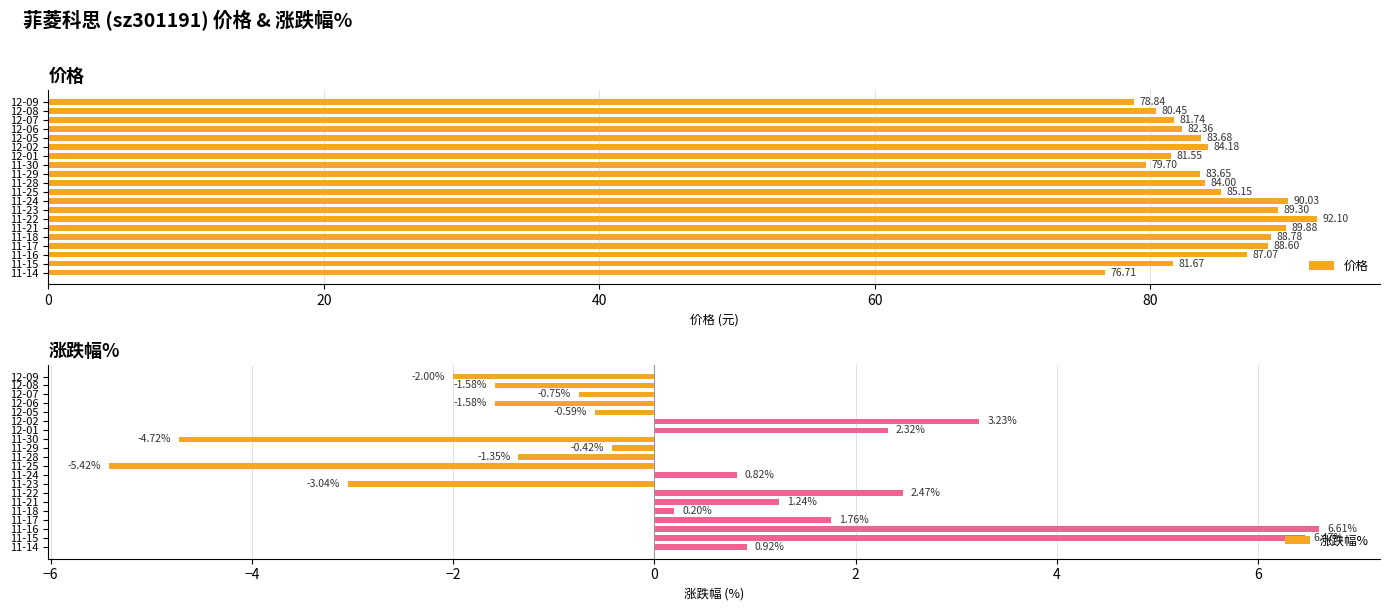

Rank the series by their average value, from highest to lowest.

价格, 涨跌幅%